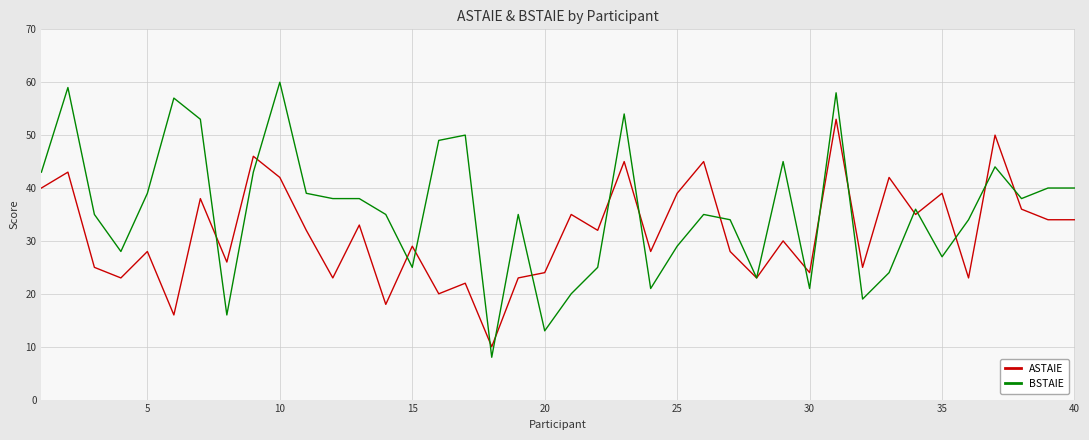

What is the sum of all BSTAIE values?

1430